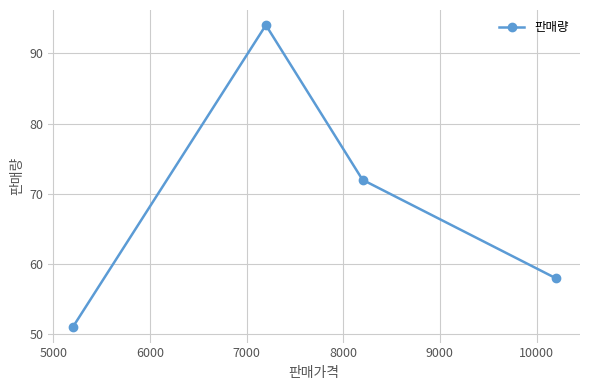

True or false: there are more than 0 points higher than both neighbors.

True